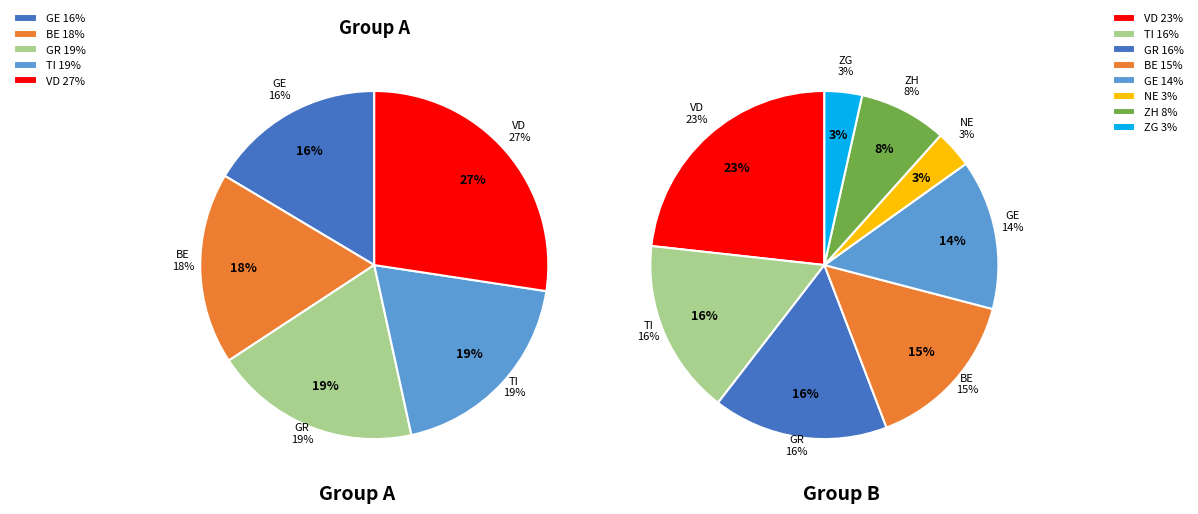

How much of the chart is everything except AI?

100.0%